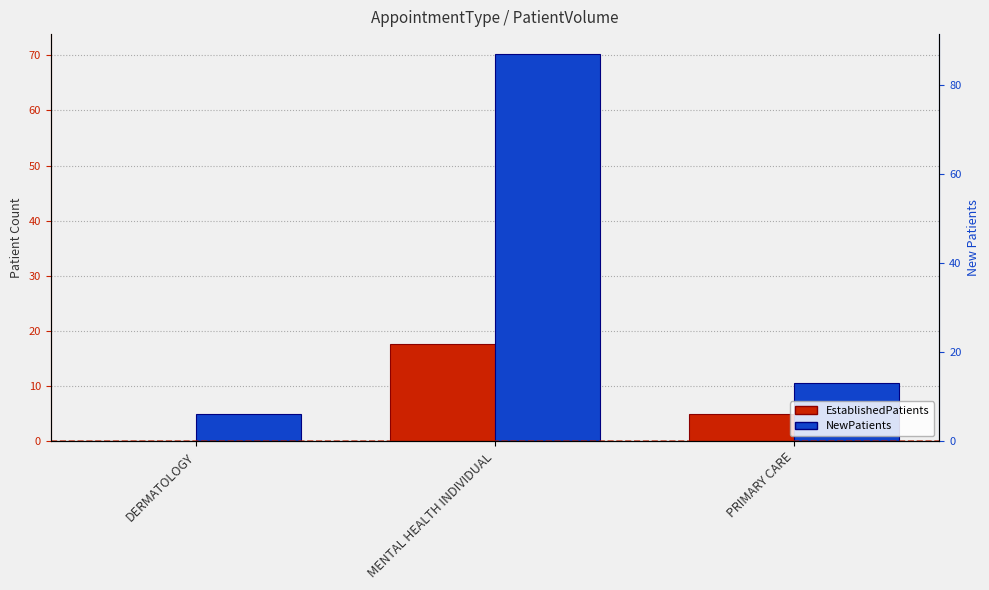

Reading left to right, extract all data points from this chart.

EstablishedPatients: 0.0	17.6	4.9
NewPatients: 5.0	70.3	10.5